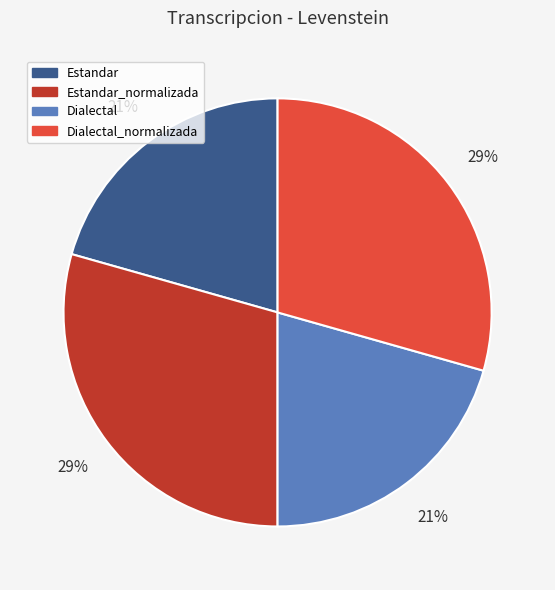

What is the ratio of the value at Estandar_normalizada to the value at Estandar?

1.4